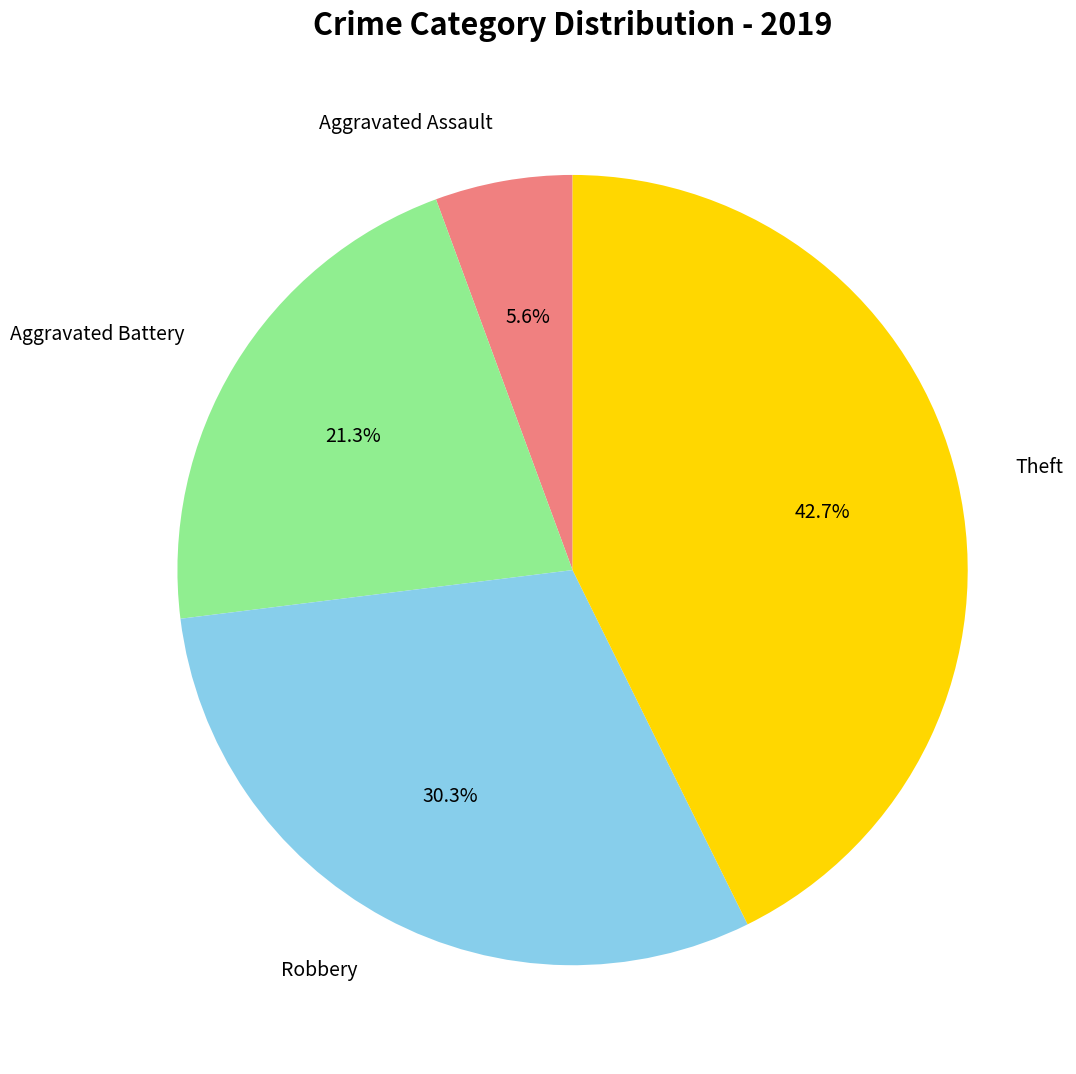

Between Robbery and Aggravated Battery, which is larger?

Robbery